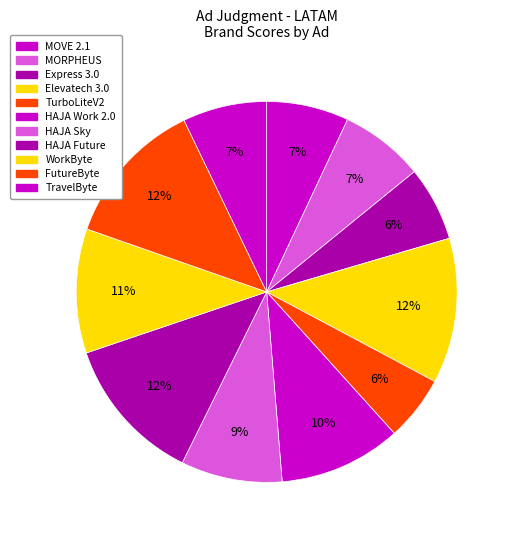

Count the number of slices in the pie.

11